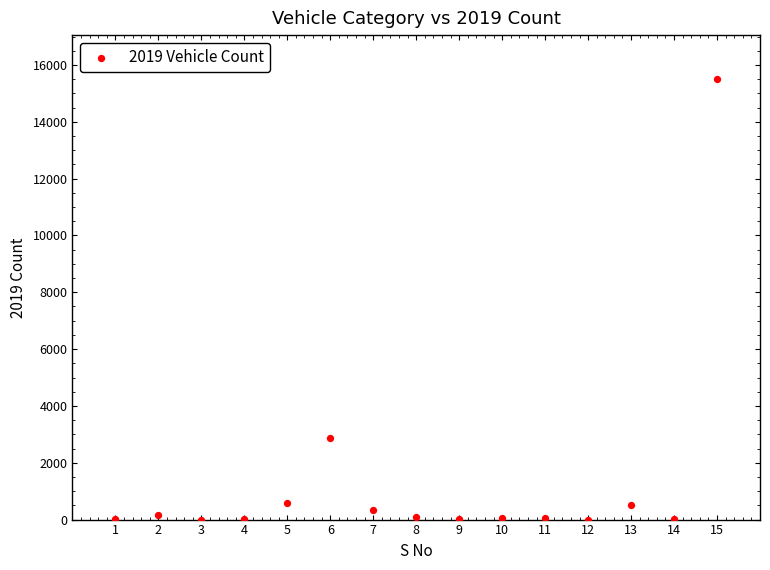

What is the range of X values (max minus min)?

14